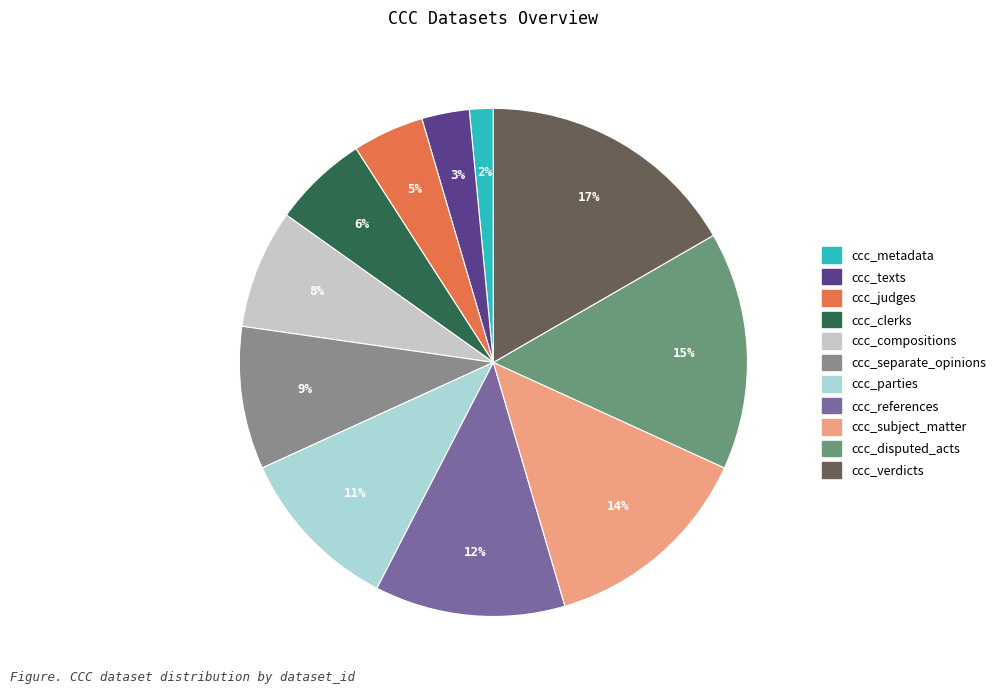

What percentage is the ccc_texts slice, to the nearest percent?

3%